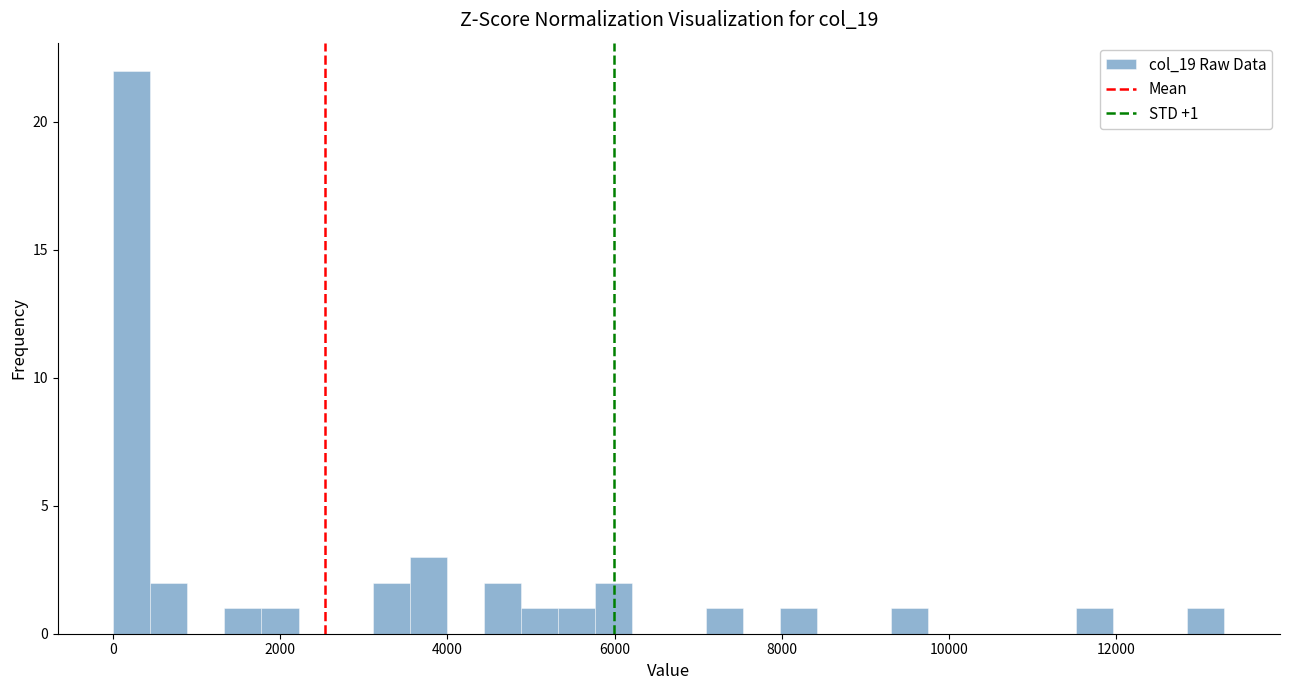

Around what value on the x-axis is the tallest bar? Give the approximate position of its centre, as read against the axis.

200